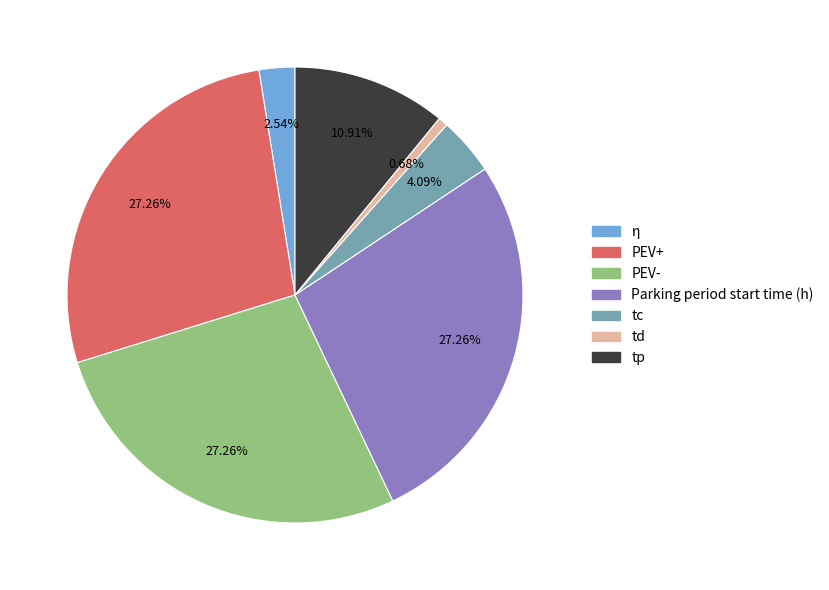

What is the ratio of the value at PEV- to the value at Parking period start time (h)?

1.0